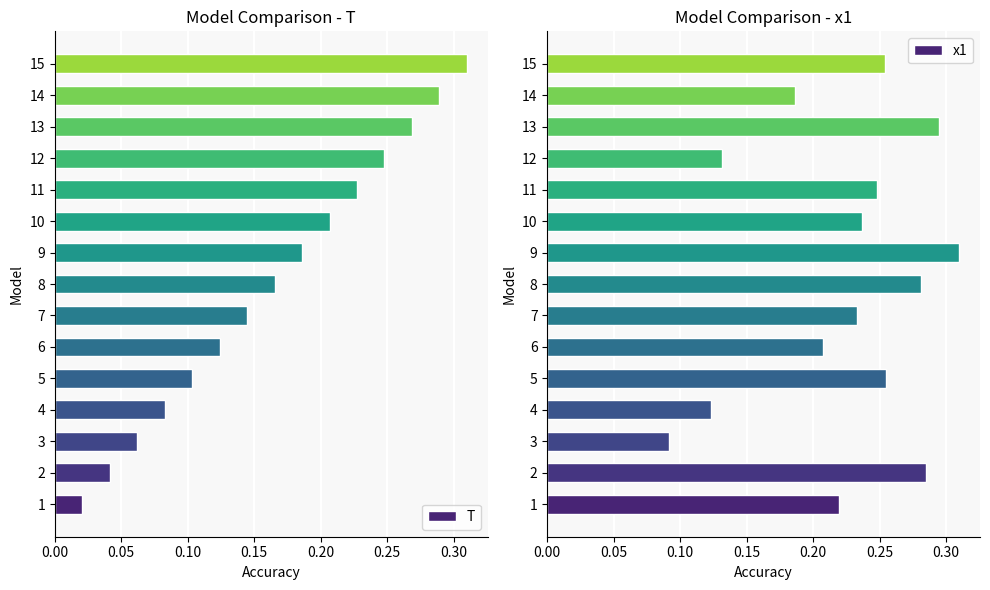

The value of T at 14 is 0.2. True or false?

False